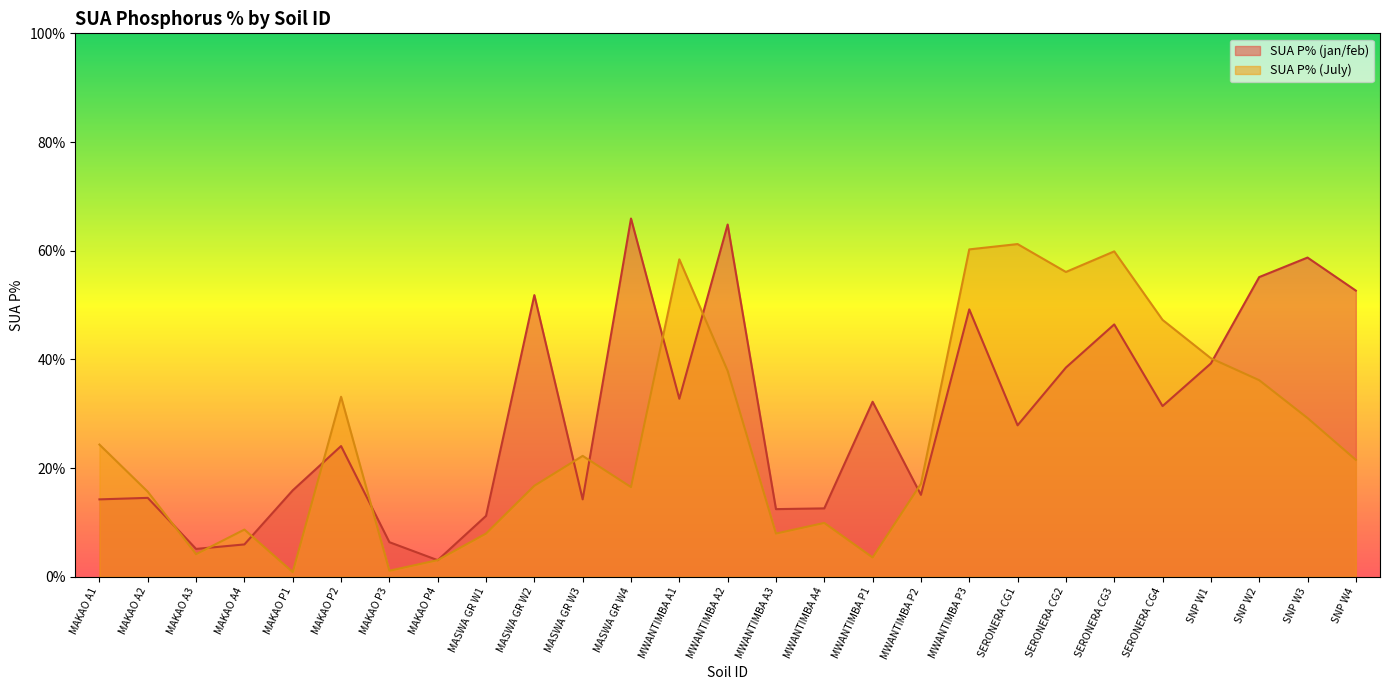

Where is the first local minimum for SUA P% (jan/feb)?

MAKAO A3